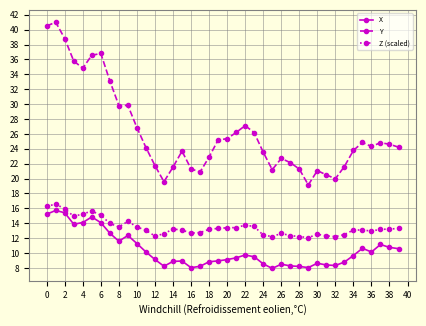

What is the value of the Z (scaled) point at the 22nd from the left?

13.4